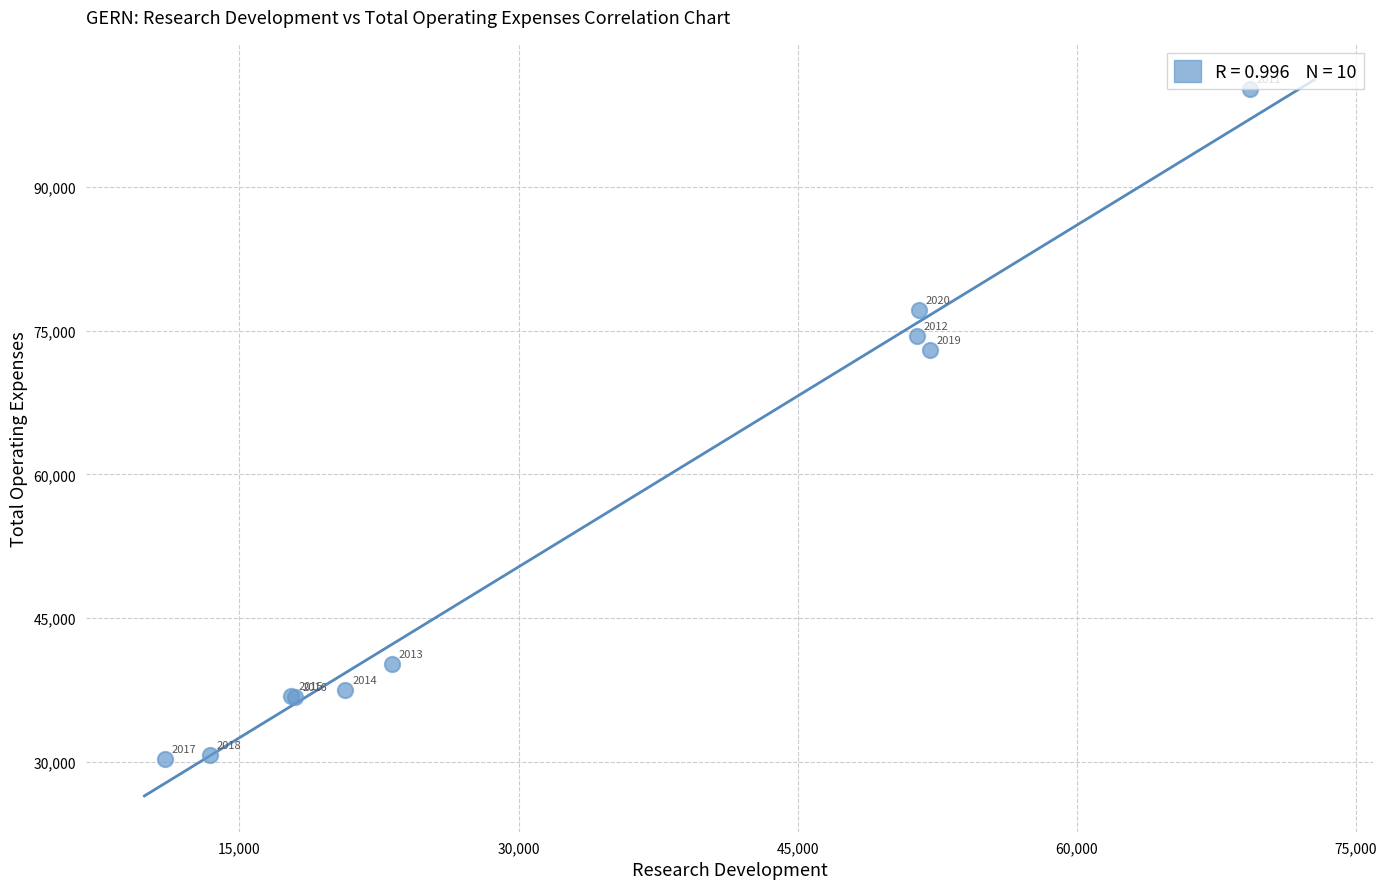

What Y value in the scatter plot is closest to 65250?

73000